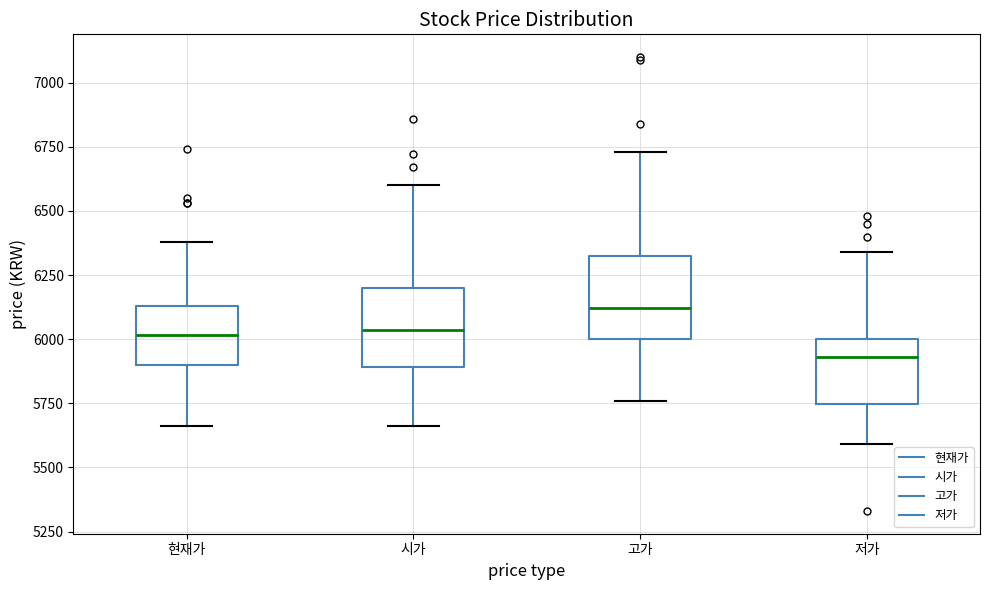

Reading left to right, read every box against the y-axis: the position of its median line, the range the box covers, and the ends of its whiskers. The values are not printed on the chart, so give them approximately, as read against the axis.

현재가: median 6000, box 5900 to 6150, whiskers 5650 to 6400
시가: median 6050, box 5900 to 6200, whiskers 5650 to 6600
고가: median 6100, box 6000 to 6300, whiskers 5750 to 6750
저가: median 5950, box 5750 to 6000, whiskers 5600 to 6350